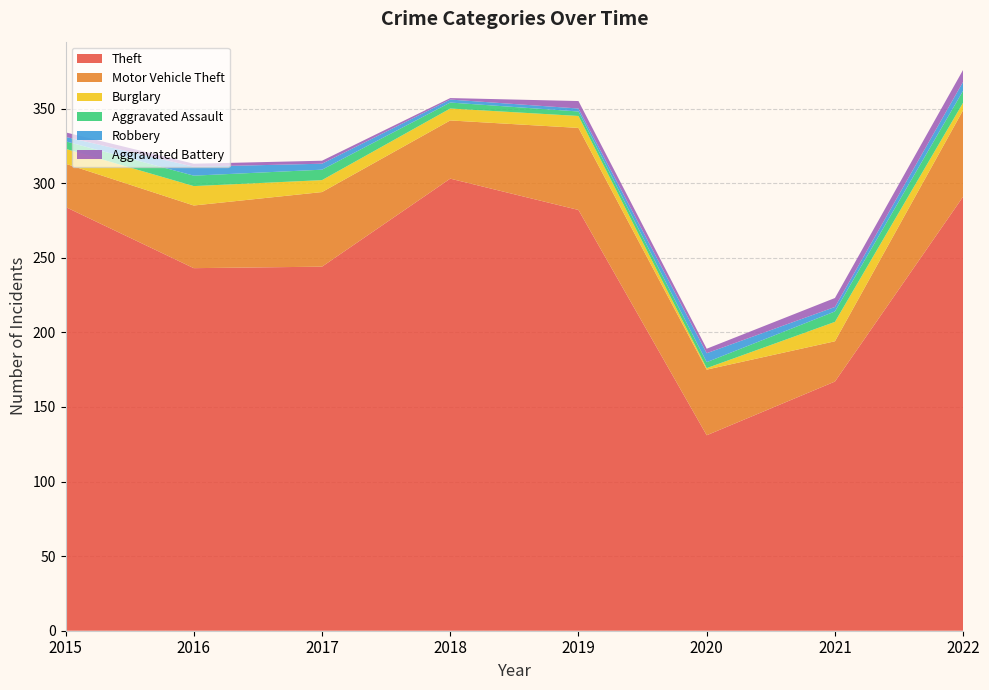

Reading right to left, transcribe all the data shown in this chart.

Theft: 2022=291	2021=167	2020=131	2019=282	2018=303	2017=244	2016=243	2015=284
Motor Vehicle Theft: 2022=58	2021=27	2020=44	2019=55	2018=39	2017=50	2016=42	2015=29
Burglary: 2022=5	2021=13	2020=1	2019=8	2018=8	2017=8	2016=13	2015=10
Aggravated Assault: 2022=8	2021=7	2020=4	2019=3	2018=4	2017=7	2016=7	2015=5
Robbery: 2022=6	2021=3	2020=6	2019=2	2018=2	2017=4	2016=6	2015=3
Aggravated Battery: 2022=8	2021=6	2020=3	2019=5	2018=1	2017=2	2016=2	2015=3